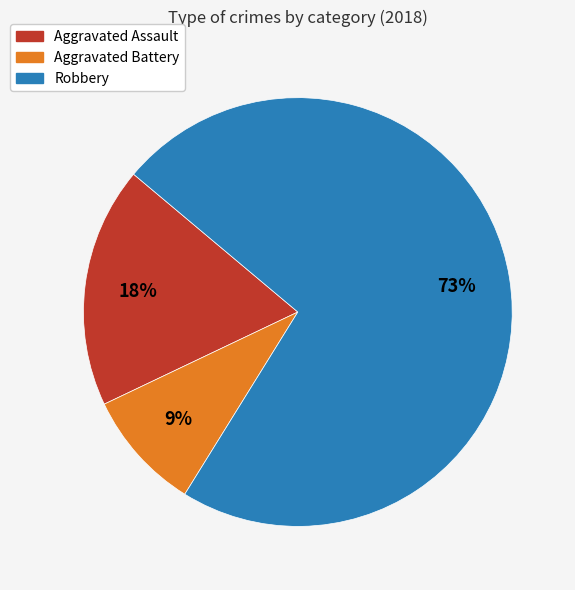

How many segments does this pie chart have?

3